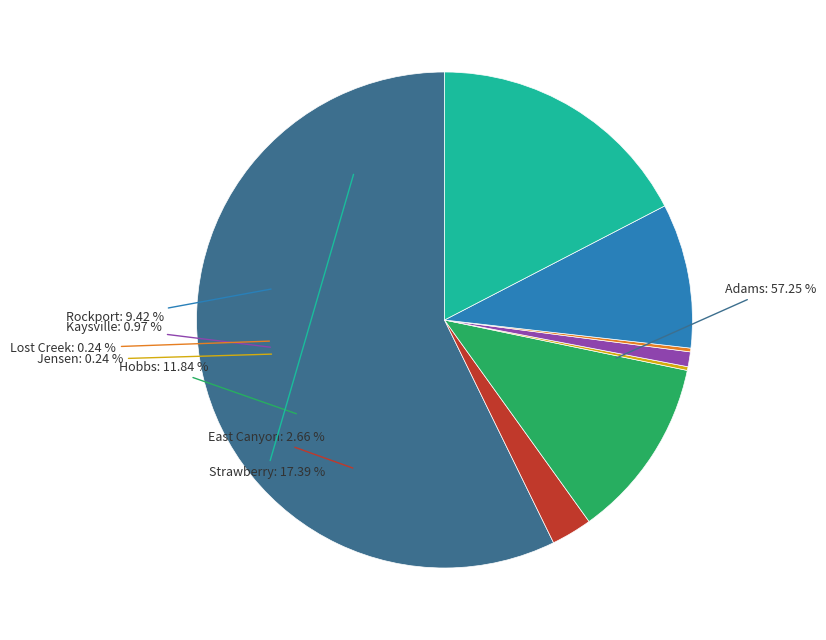

What is the smallest slice in the pie chart?

Jensen